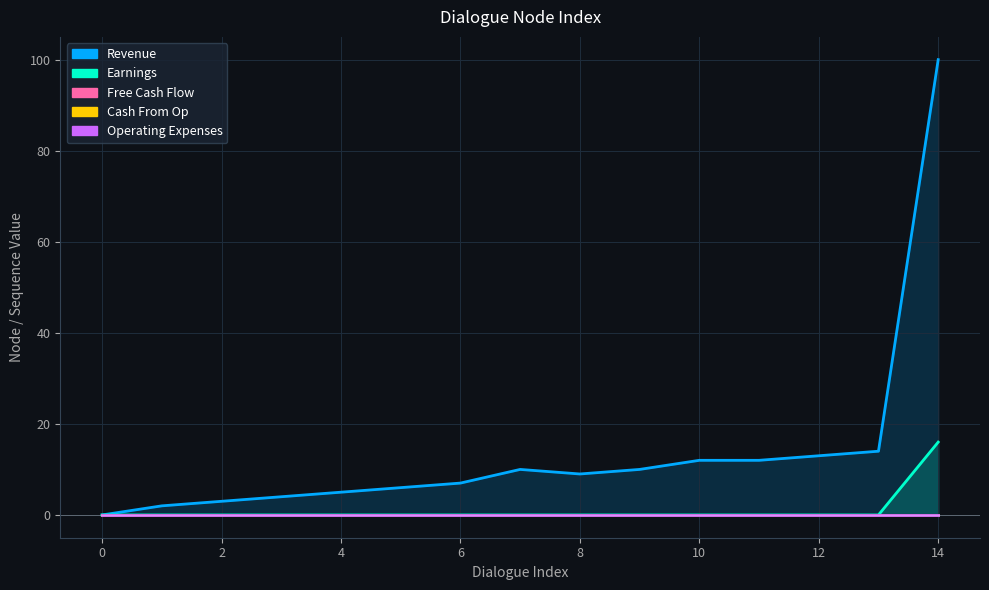

True or false: Earnings and Operating Expenses intersect in this chart.

False